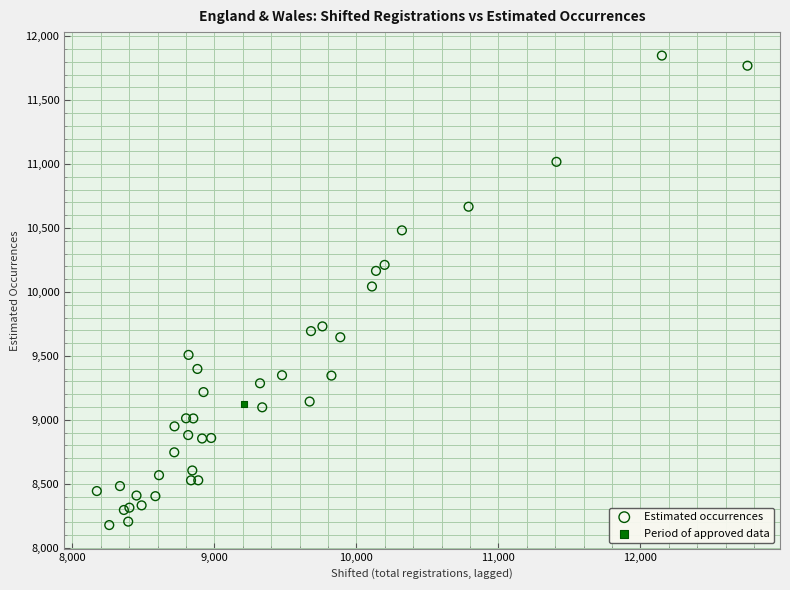

What are all the series names shown in the legend?

Estimated occurrences, Period of approved data